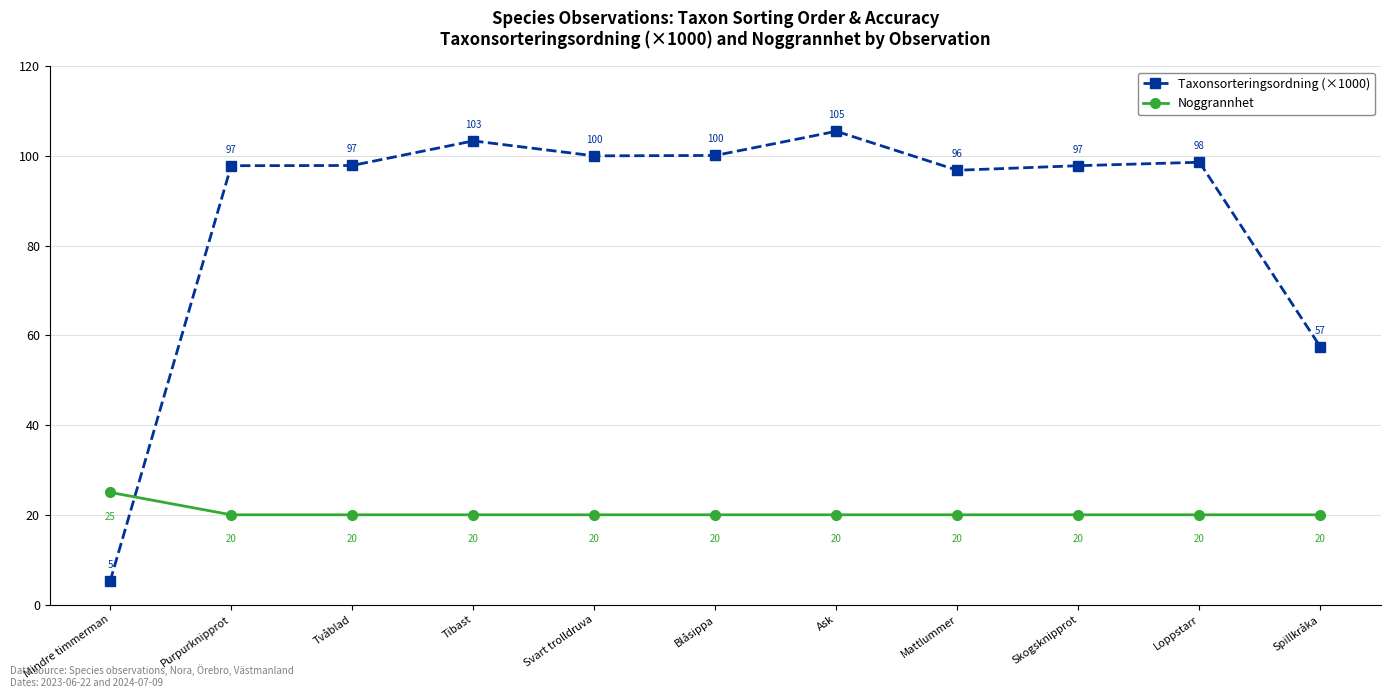

Which category has the highest value across all series?

Ask